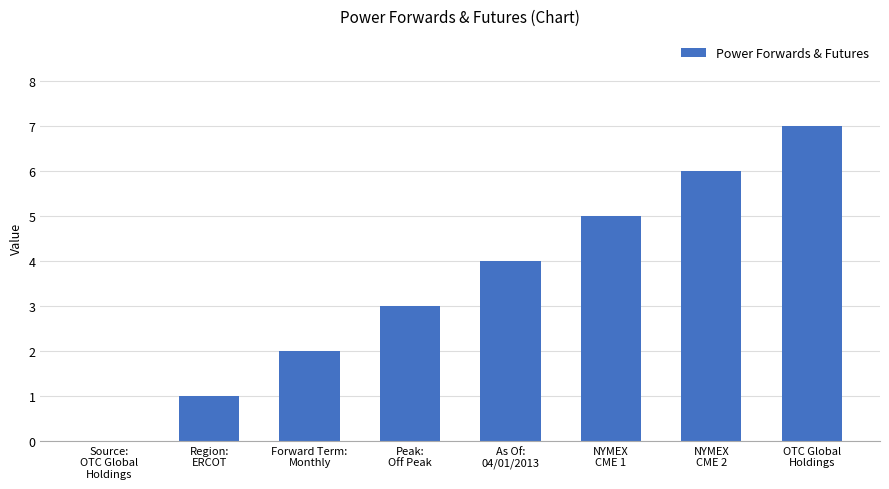

What is the difference between the values at Region:
ERCOT and Peak:
Off Peak?

2